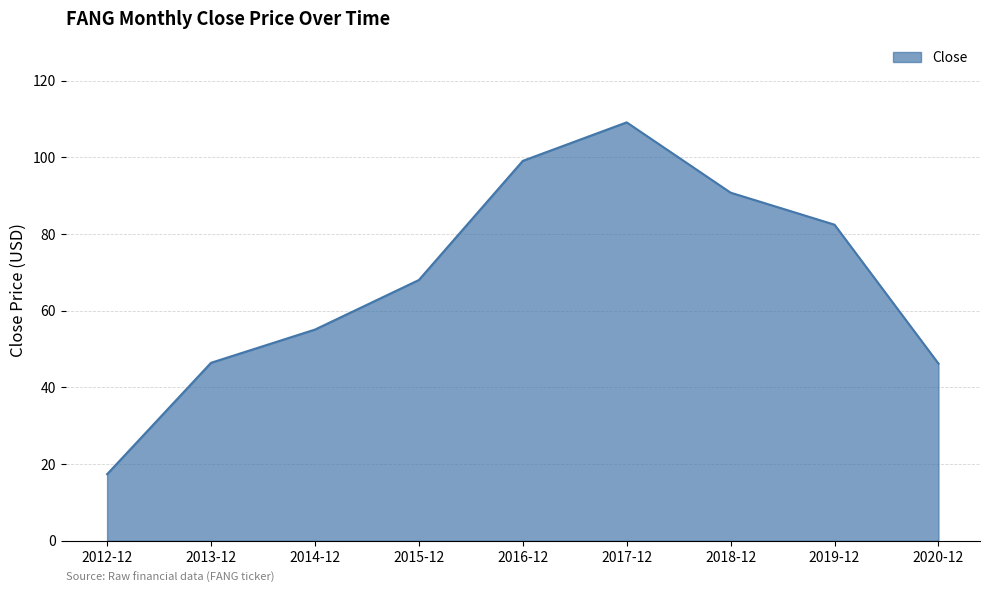

What is the difference between the second highest and second lowest values?

52.8